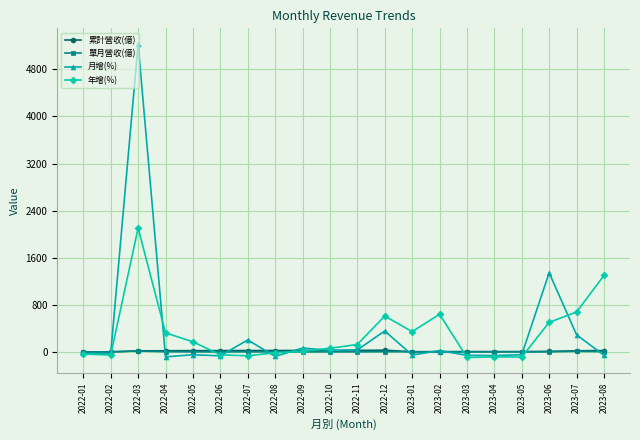

What are all the series names shown in the legend?

累計營收(億), 單月營收(億), 月增(%), 年增(%)